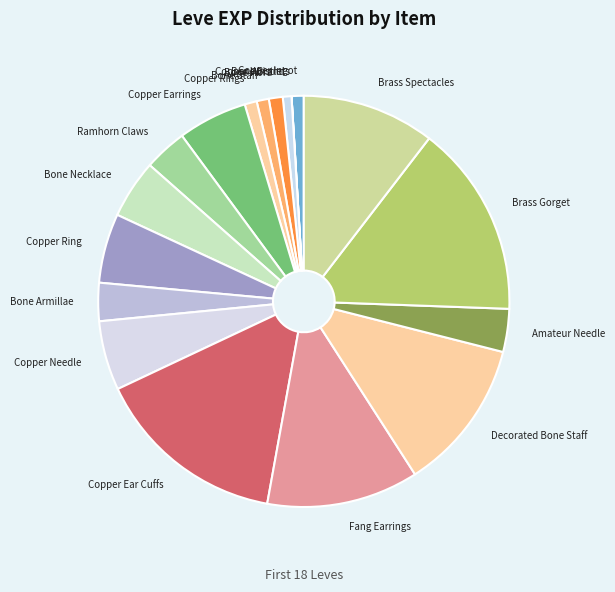

Does Bone Staff account for over 50% of the chart?

No